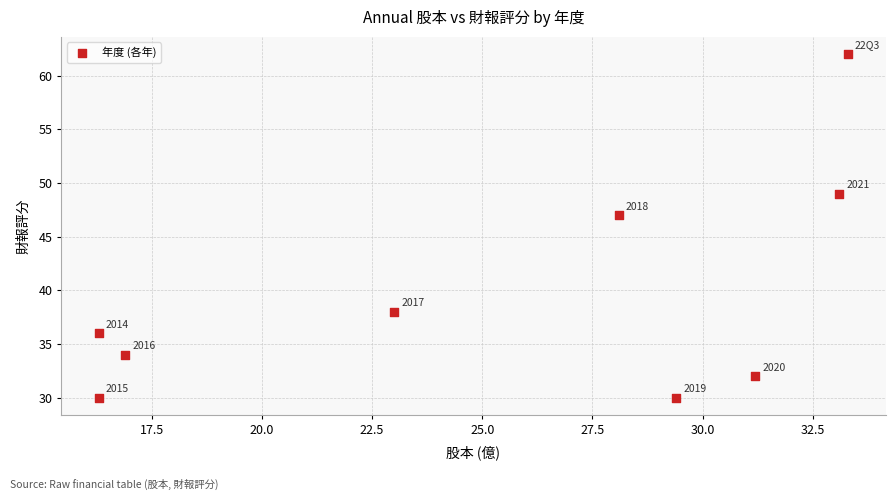

What is the range of Y values (max minus min)?

32